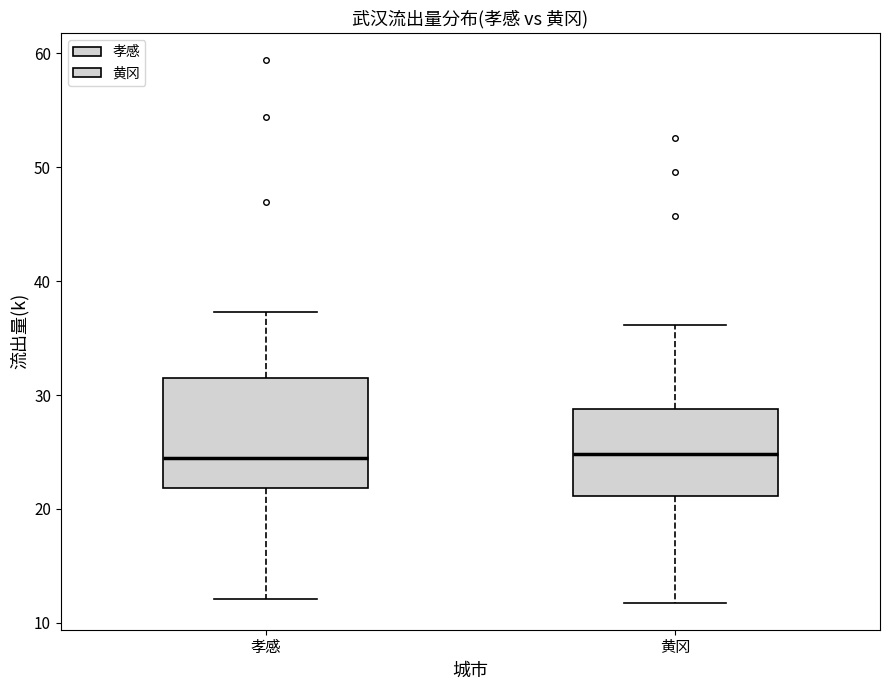

Reading left to right, transcribe this box plot: for each box, give where its median line is, the range the box spans, and where its two whiskers end, as read against the y-axis. The values are not printed on the chart, so give them approximately, as read against the axis.

孝感: median 24, box 22 to 31, whiskers 12 to 37
黄冈: median 25, box 21 to 29, whiskers 12 to 36